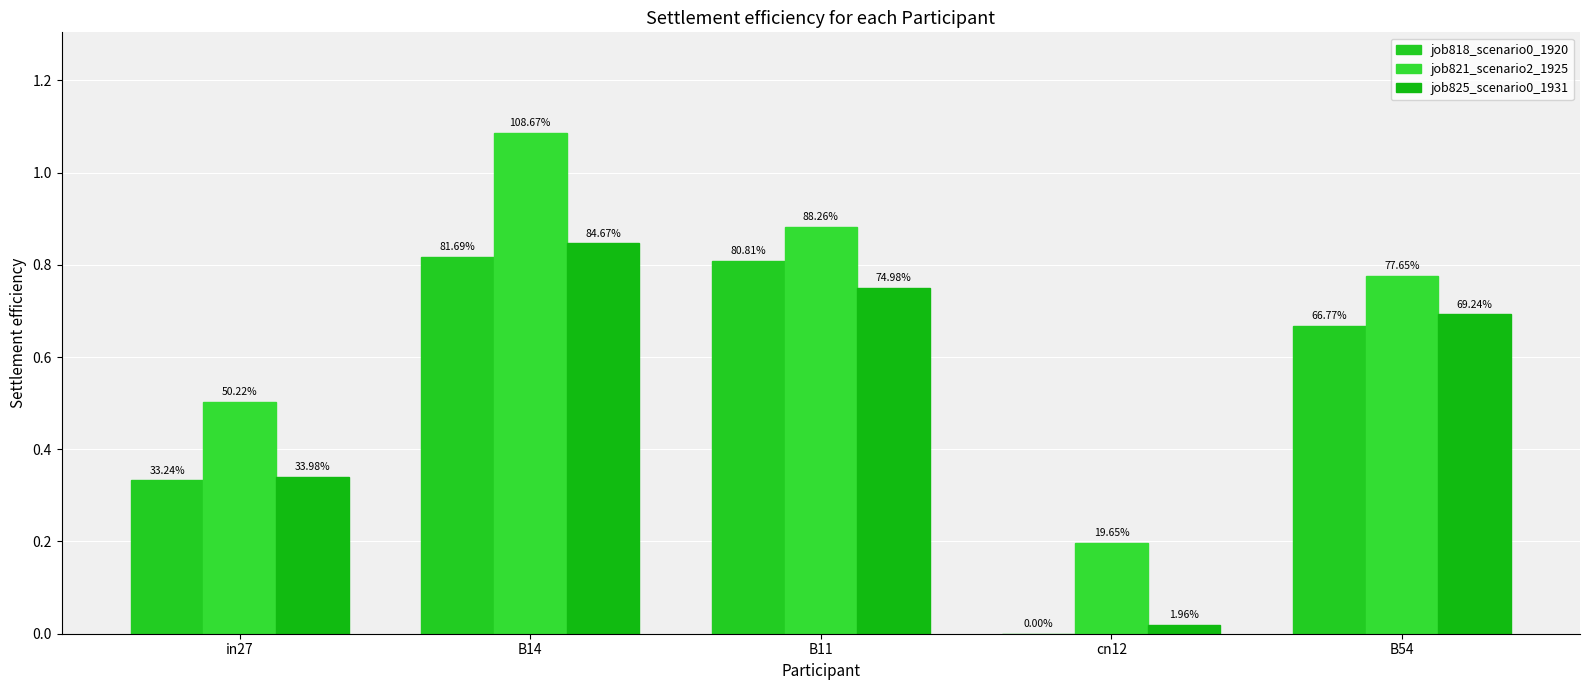

What is the label of the 3rd bar from the left?

B11